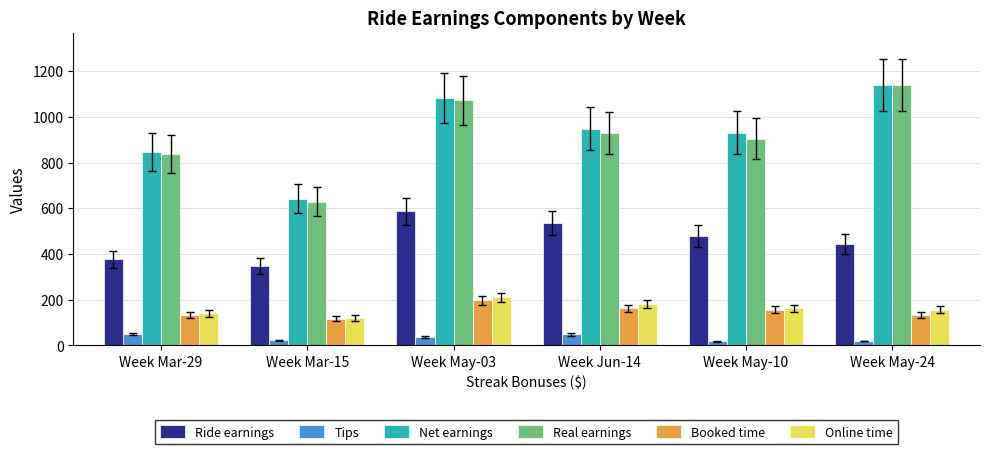

What is the maximum value shown in the chart?

1141.1